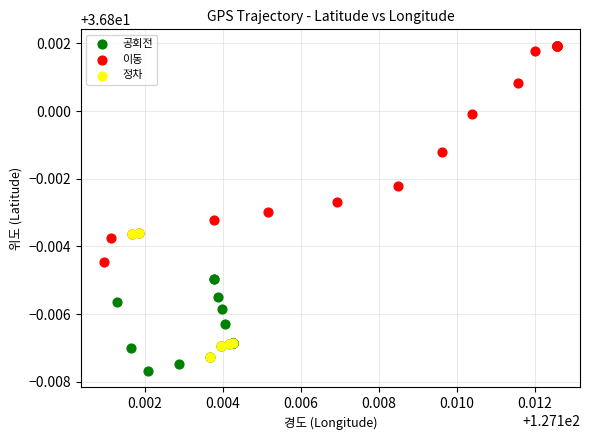

Which series contains the lowest Y value?

공회전